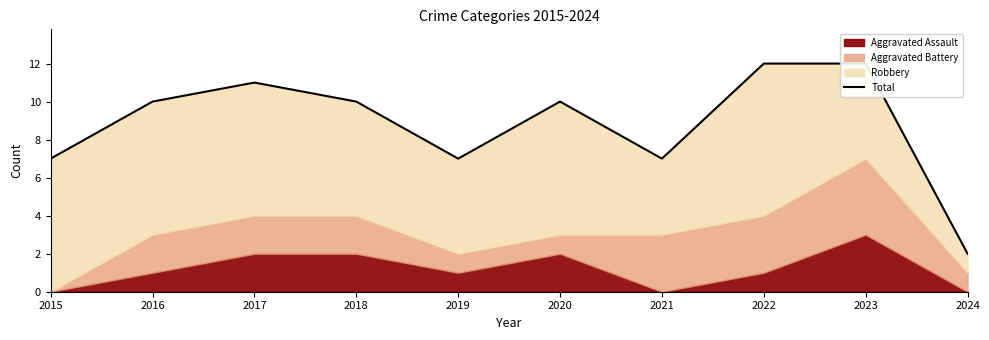

How many data points does each series have?

10